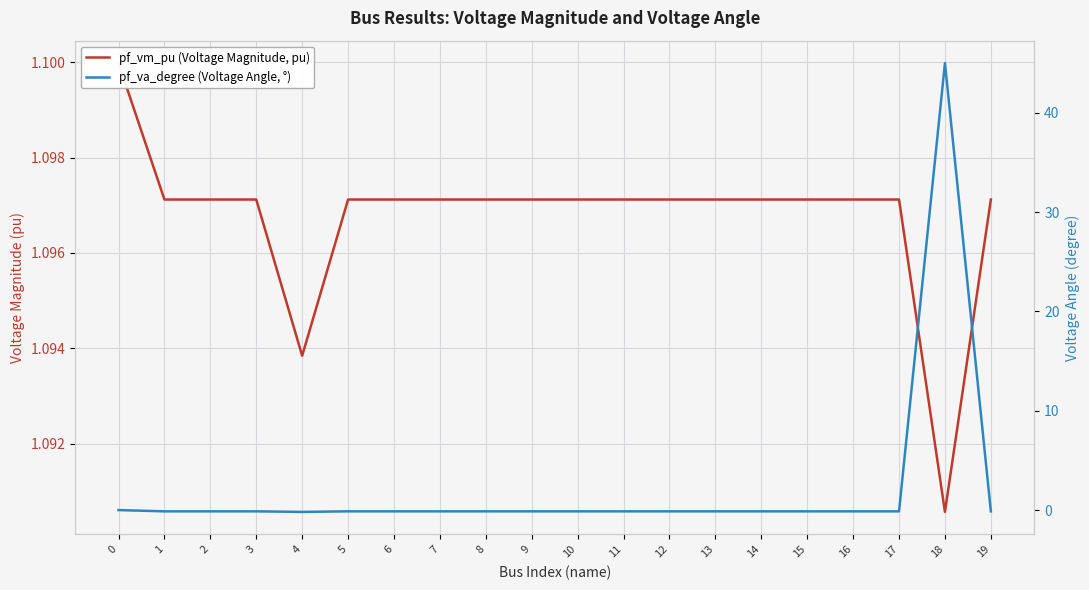

The value of pf_va_degree (Voltage Angle, °) at 16 is -0.1. True or false?

False